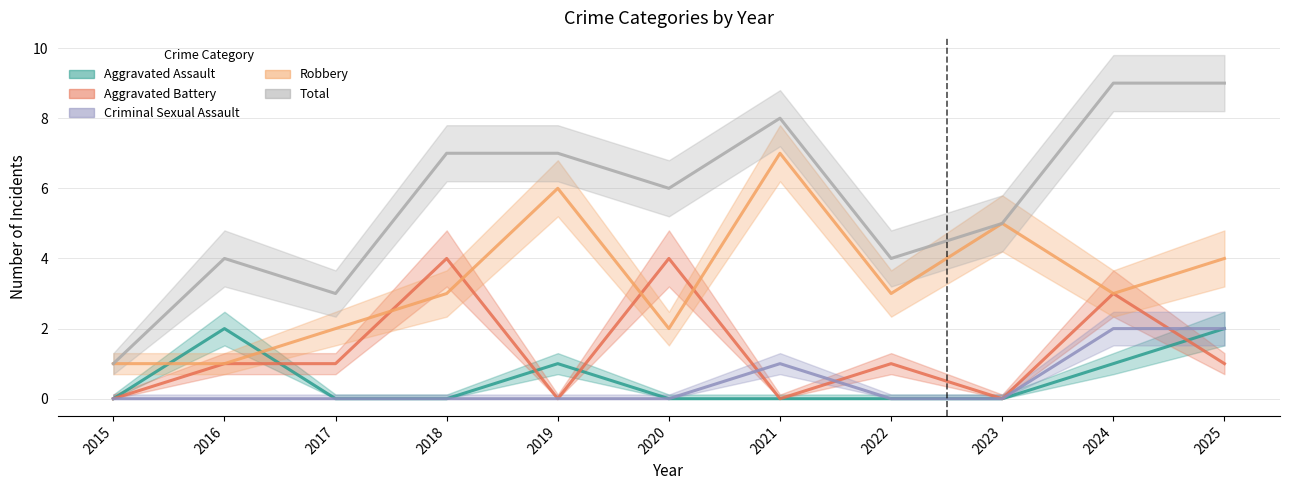

What are all the series names shown in the legend?

Aggravated Assault, Aggravated Battery, Criminal Sexual Assault, Robbery, Total